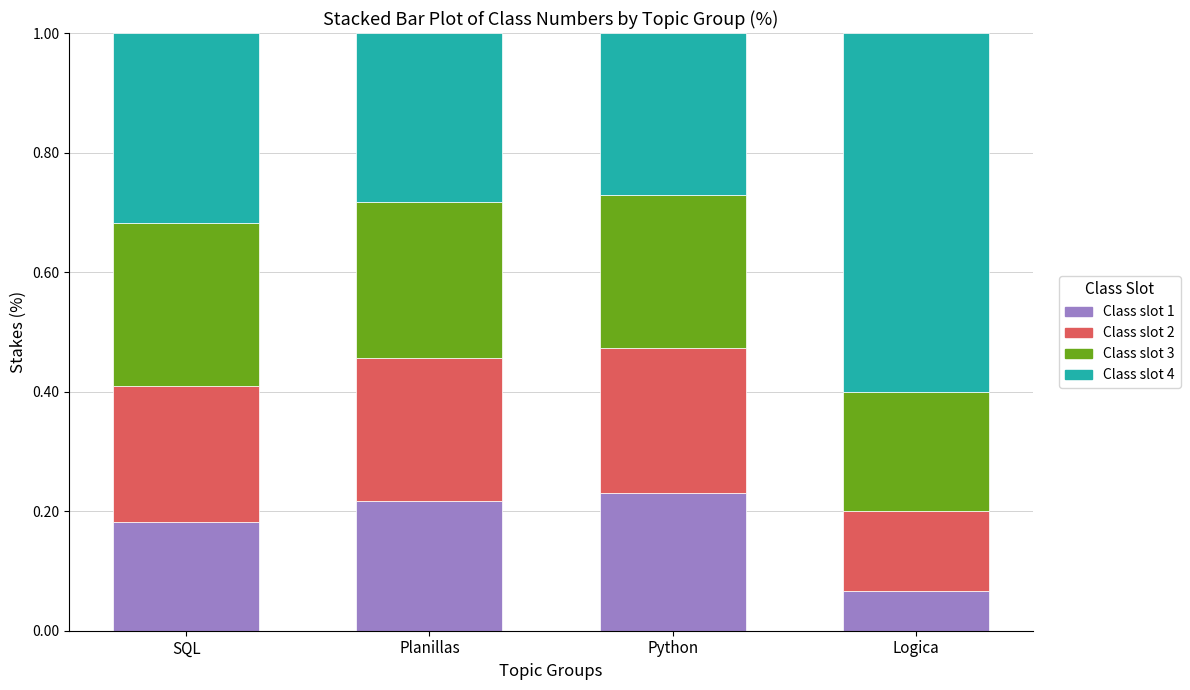

Which category has the lowest value in the Class slot 1 series?

Logica